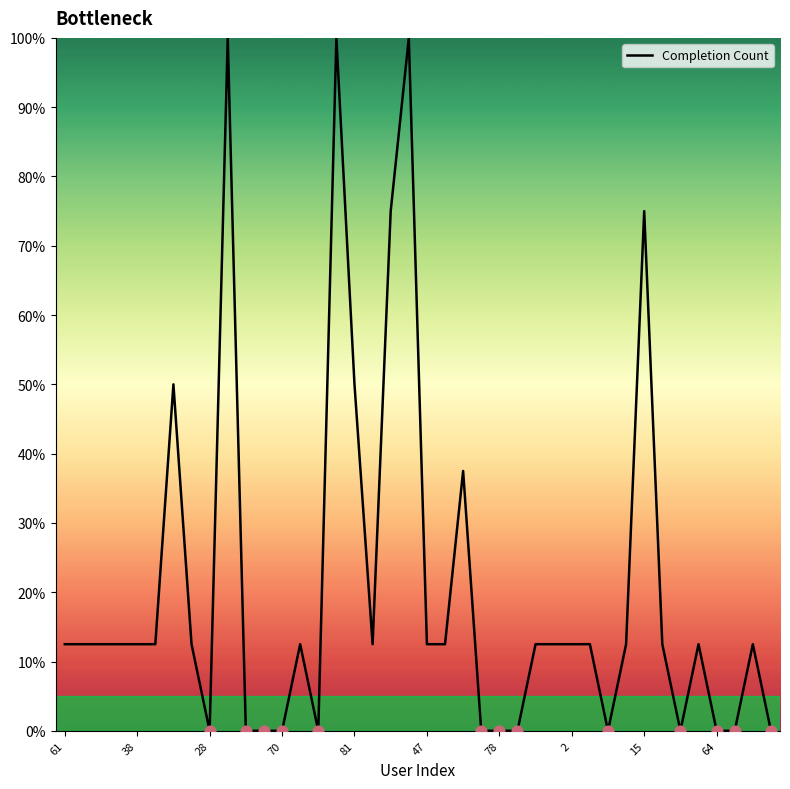

What is the difference between the maximum and minimum values?

100.0